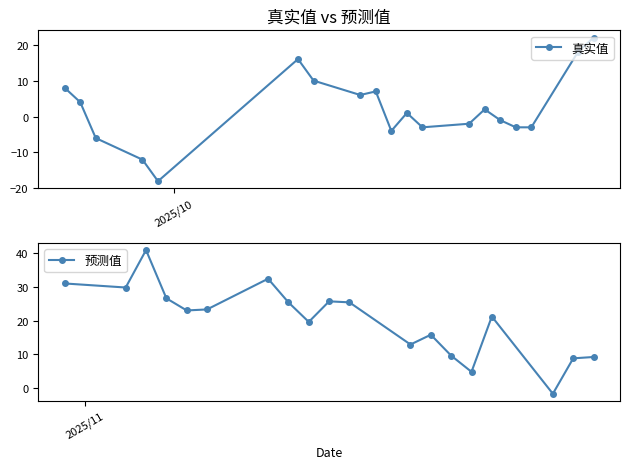

True or false: 真实值 has more than 2 interior local peaks.

True